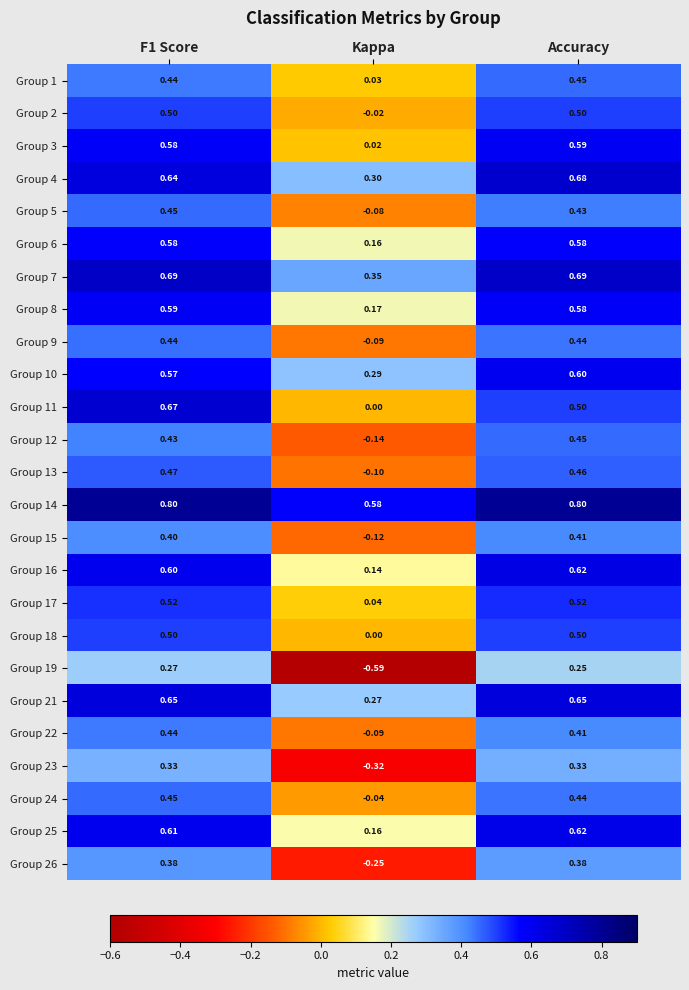

Count the number of data series in this chart.

25